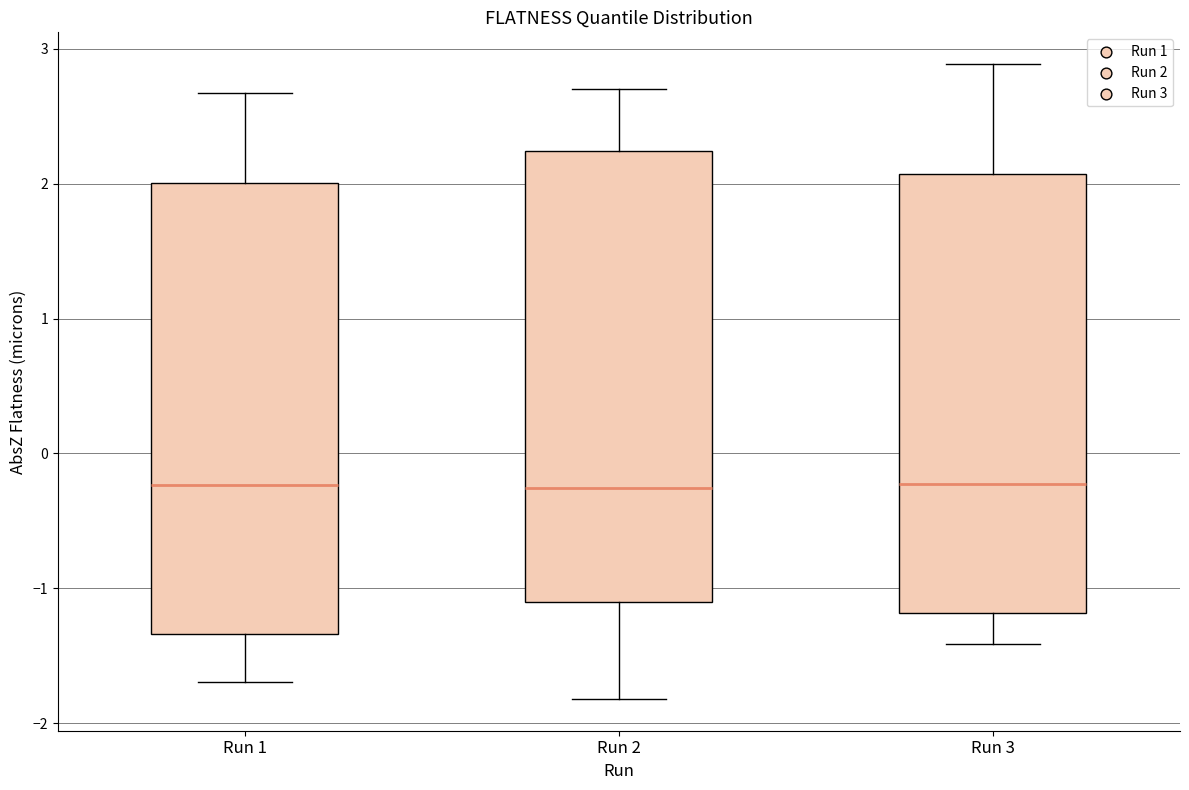

Reading left to right, transcribe this box plot: for each box, give where its median line is, the range the box spans, and where its two whiskers end, as read against the y-axis. The values are not printed on the chart, so give them approximately, as read against the axis.

Run 1: median -0.2, box -1.3 to 2.0, whiskers -1.7 to 2.7
Run 2: median -0.3, box -1.1 to 2.2, whiskers -1.8 to 2.7
Run 3: median -0.2, box -1.2 to 2.1, whiskers -1.4 to 2.9